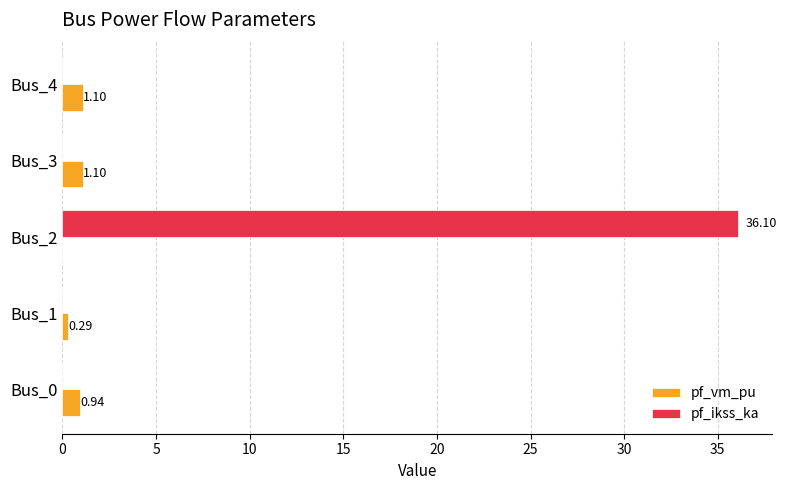

At which category is the sum across all series the highest?

Bus_2